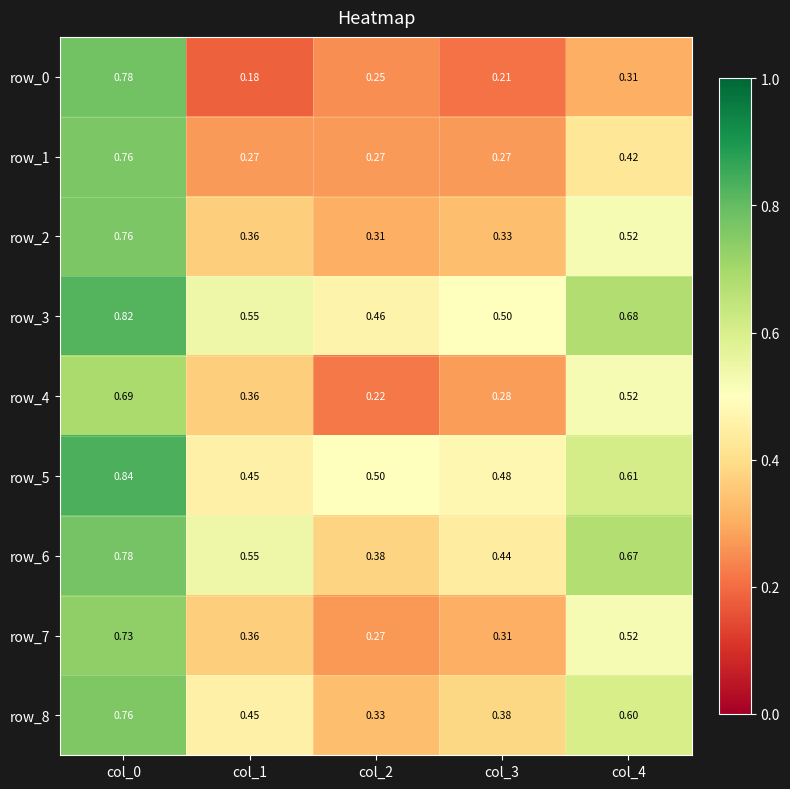

Rank the categories by row_0 value from highest to lowest.

col_0, col_4, col_2, col_3, col_1